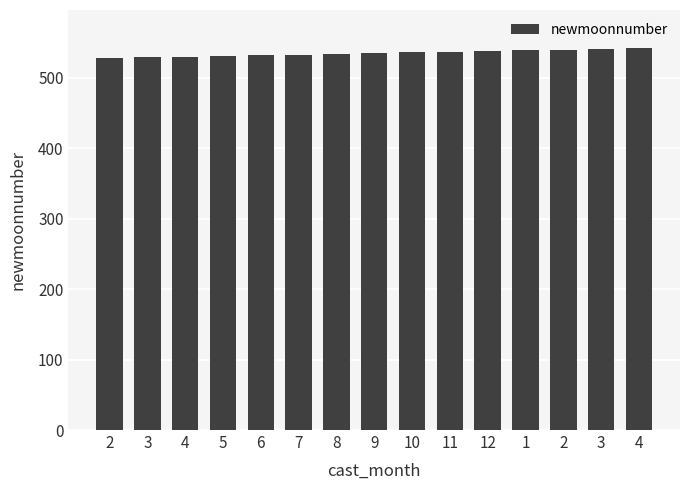

Which category has the highest value across all series?

4